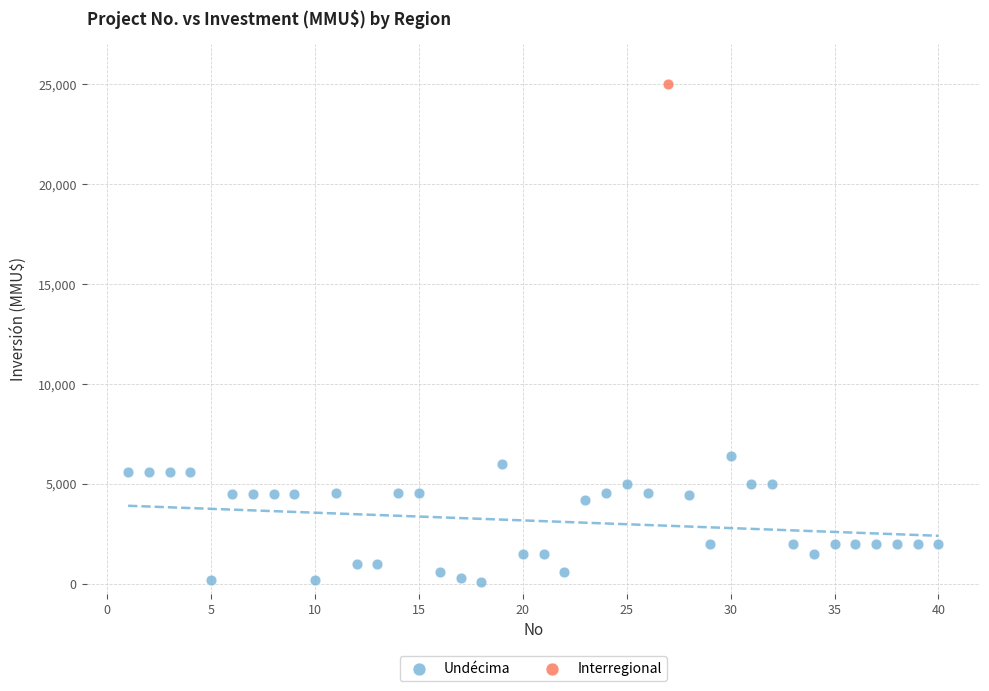

What are all the series names shown in the legend?

Undécima, Interregional